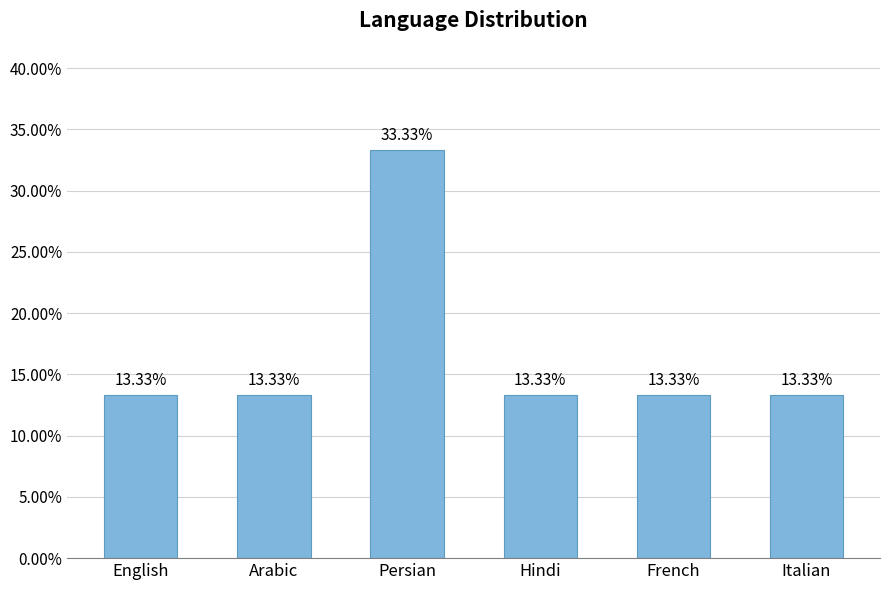

Reading left to right, extract all data points from this chart.

0.1	0.1	0.3	0.1	0.1	0.1